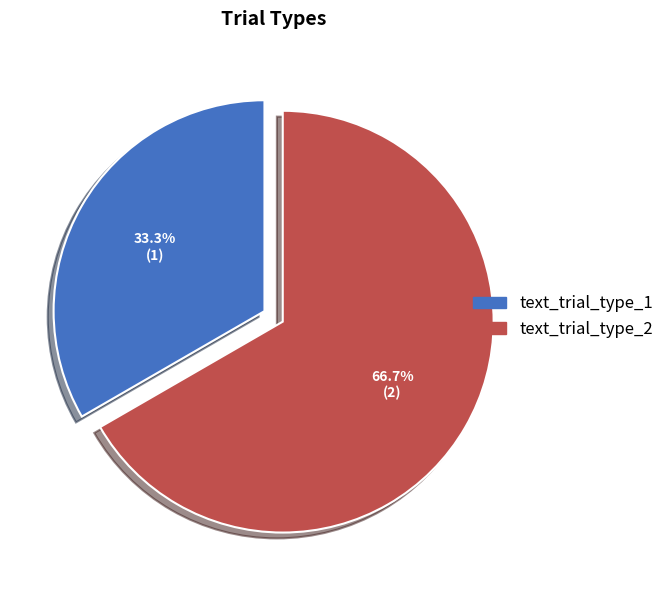

Is text_trial_type_1 the majority of the pie?

No